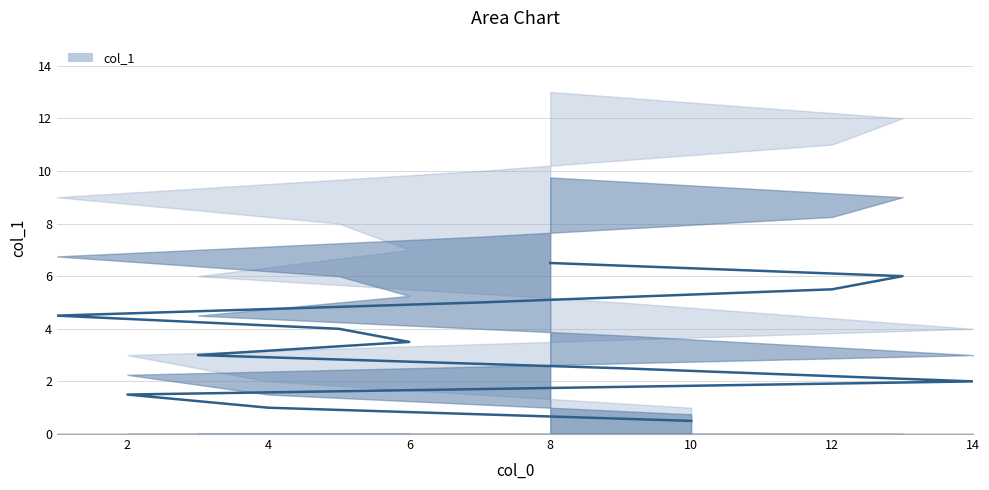

Reading right to left, what are all the values shown in this chart?

8=6.5	13=6.0	12=5.5	7=5.0	1=4.5	5=4.0	6=3.5	3=3.0	9=2.5	14=2.0	2=1.5	4=1.0	10=0.5